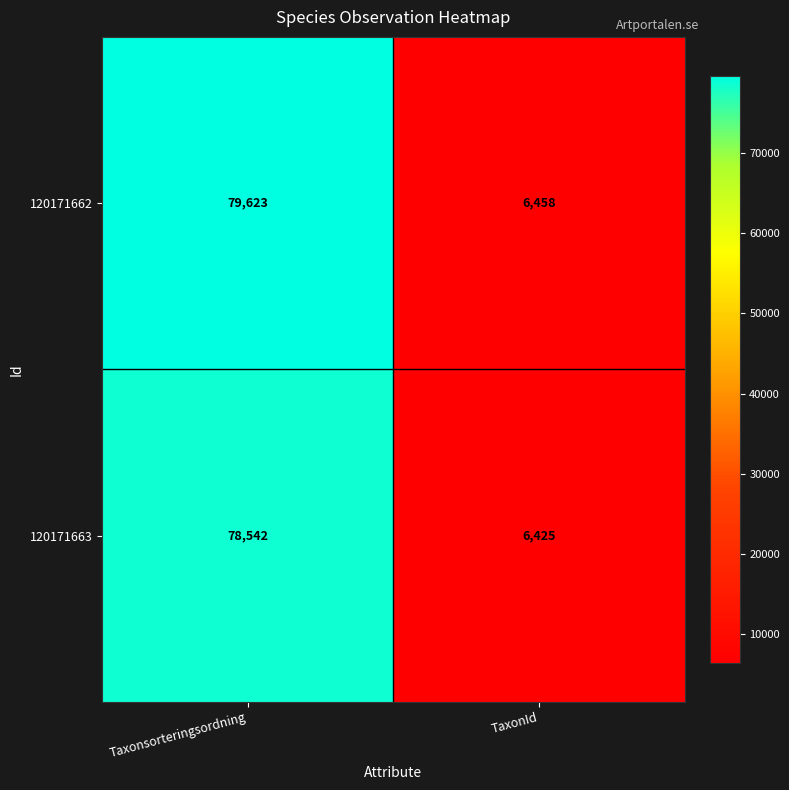

Where is 120171662 nearest to the value 43040?

TaxonId